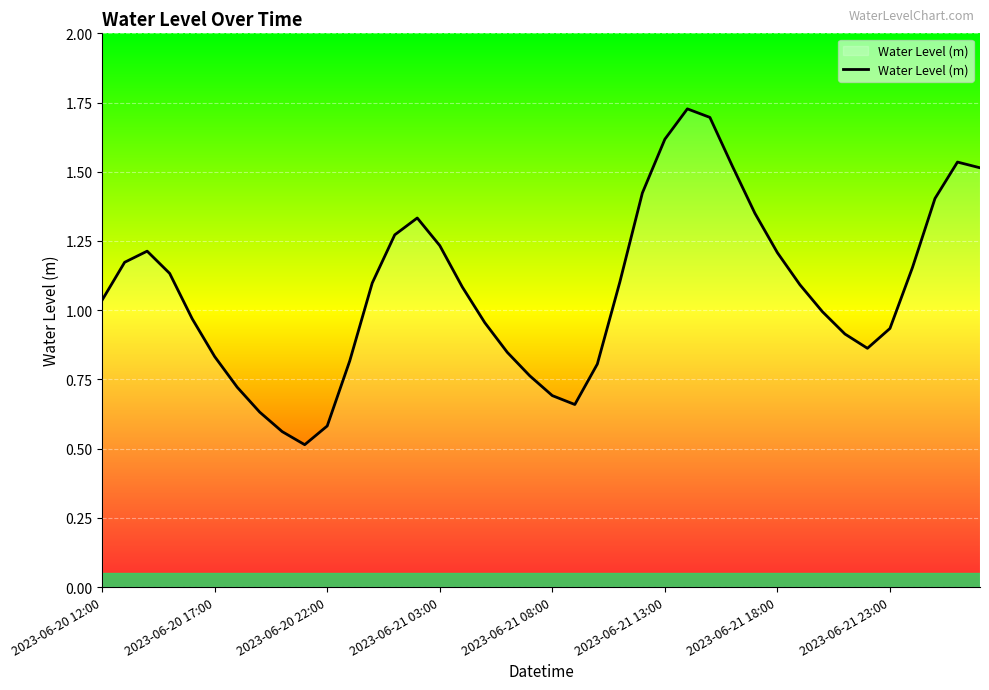

What is the minimum value shown in the chart?

0.5